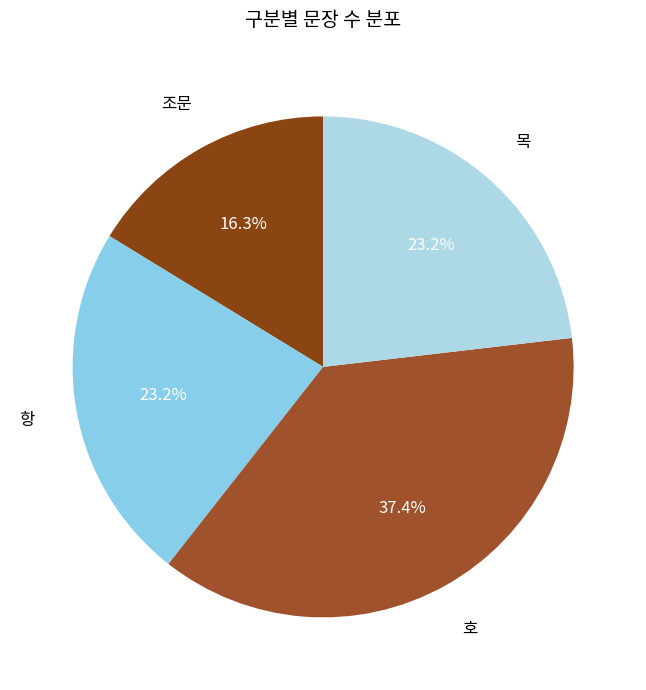

What is the smallest slice in the pie chart?

조문